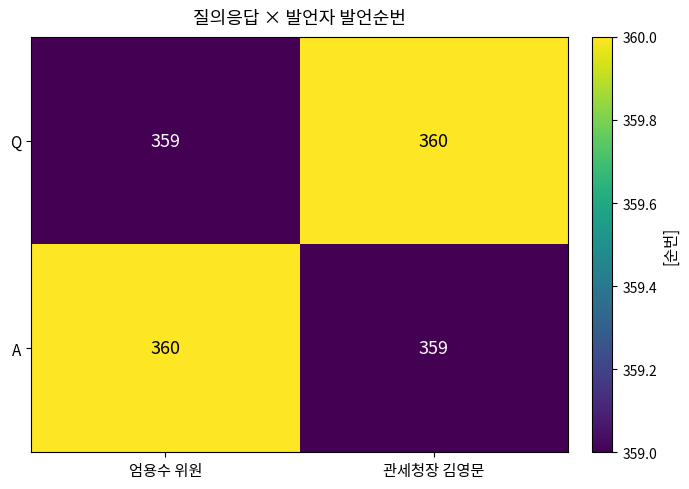

What is the average value of the Q series?

360